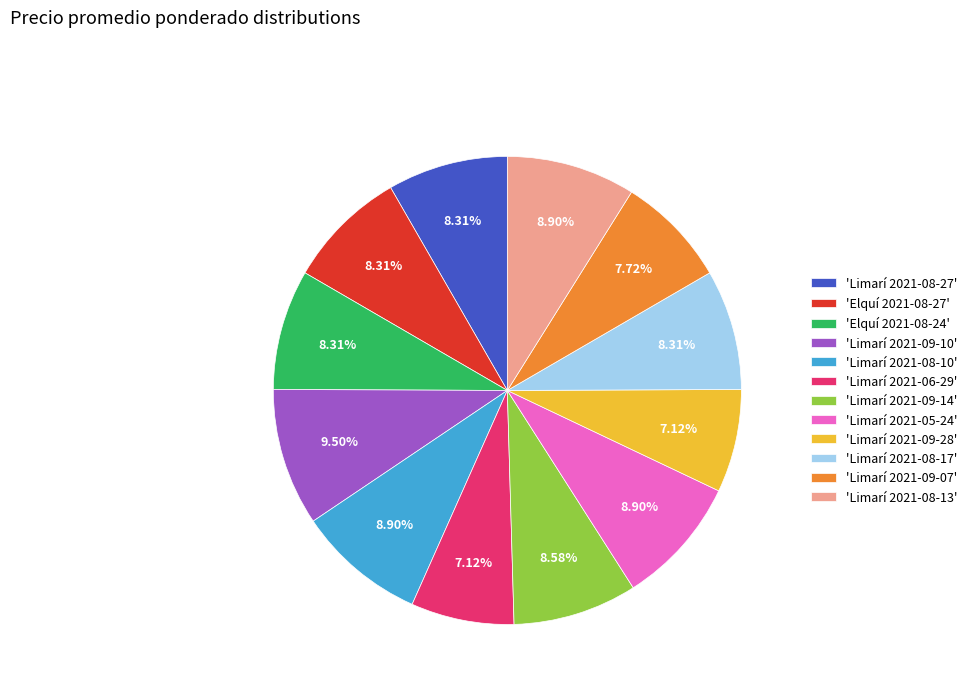

Is there any slice that represents more than half of the pie?

No